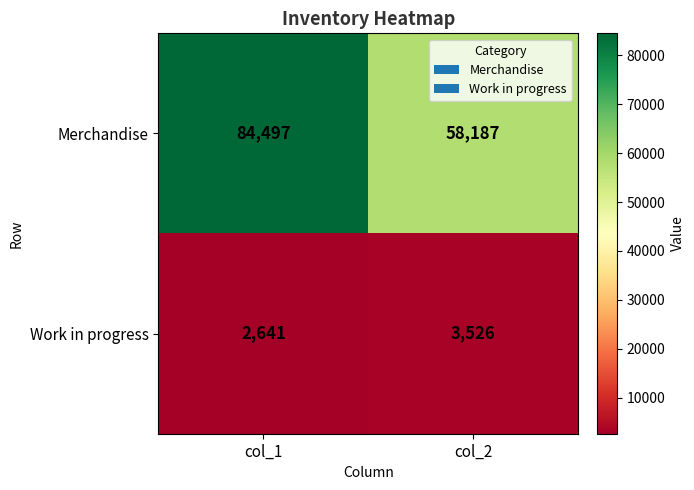

What is the spread (max minus min) of values at col_1?

81856